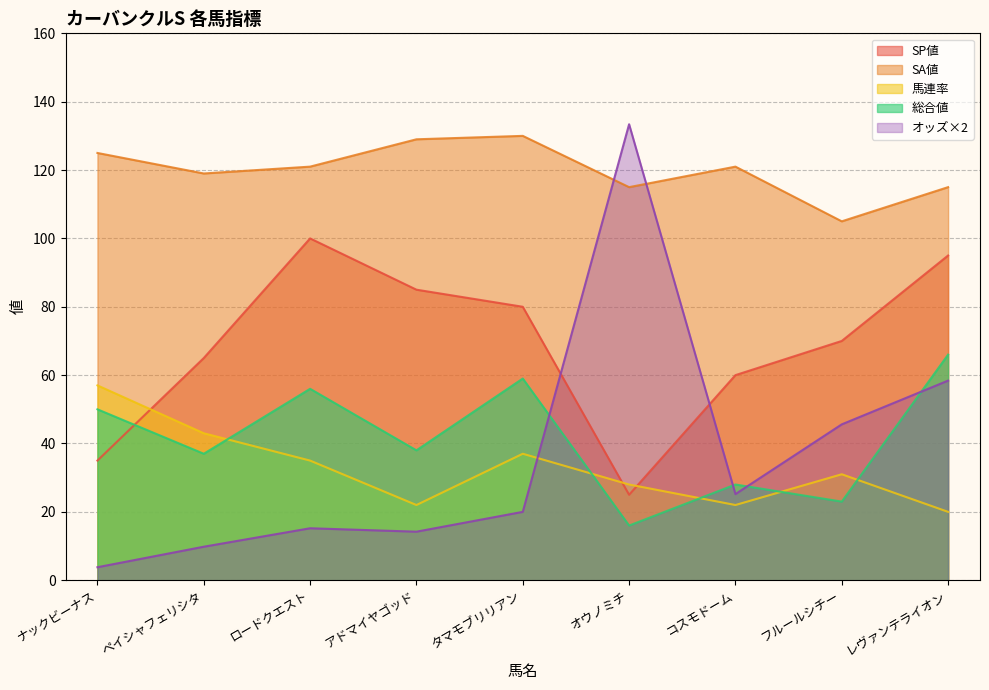

What are all the series names shown in the legend?

SP値, SA値, 馬連率, 総合値, オッズ×2